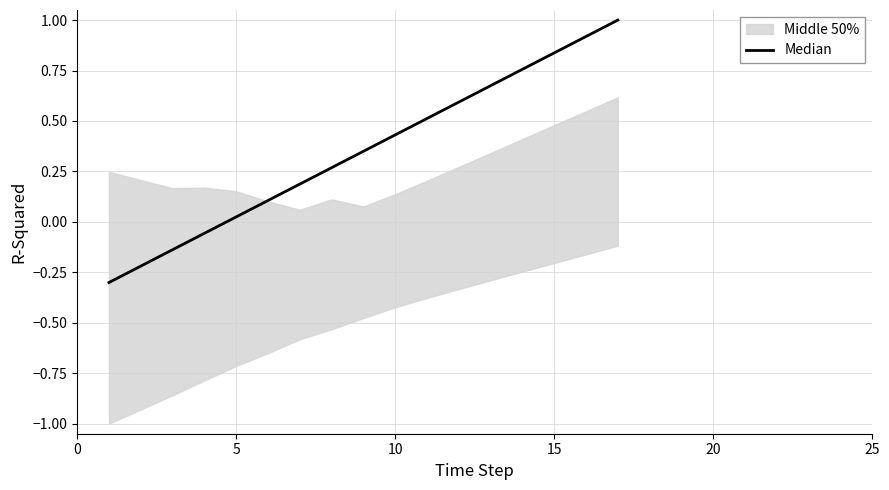

What is the difference between the maximum and minimum values?

1.3